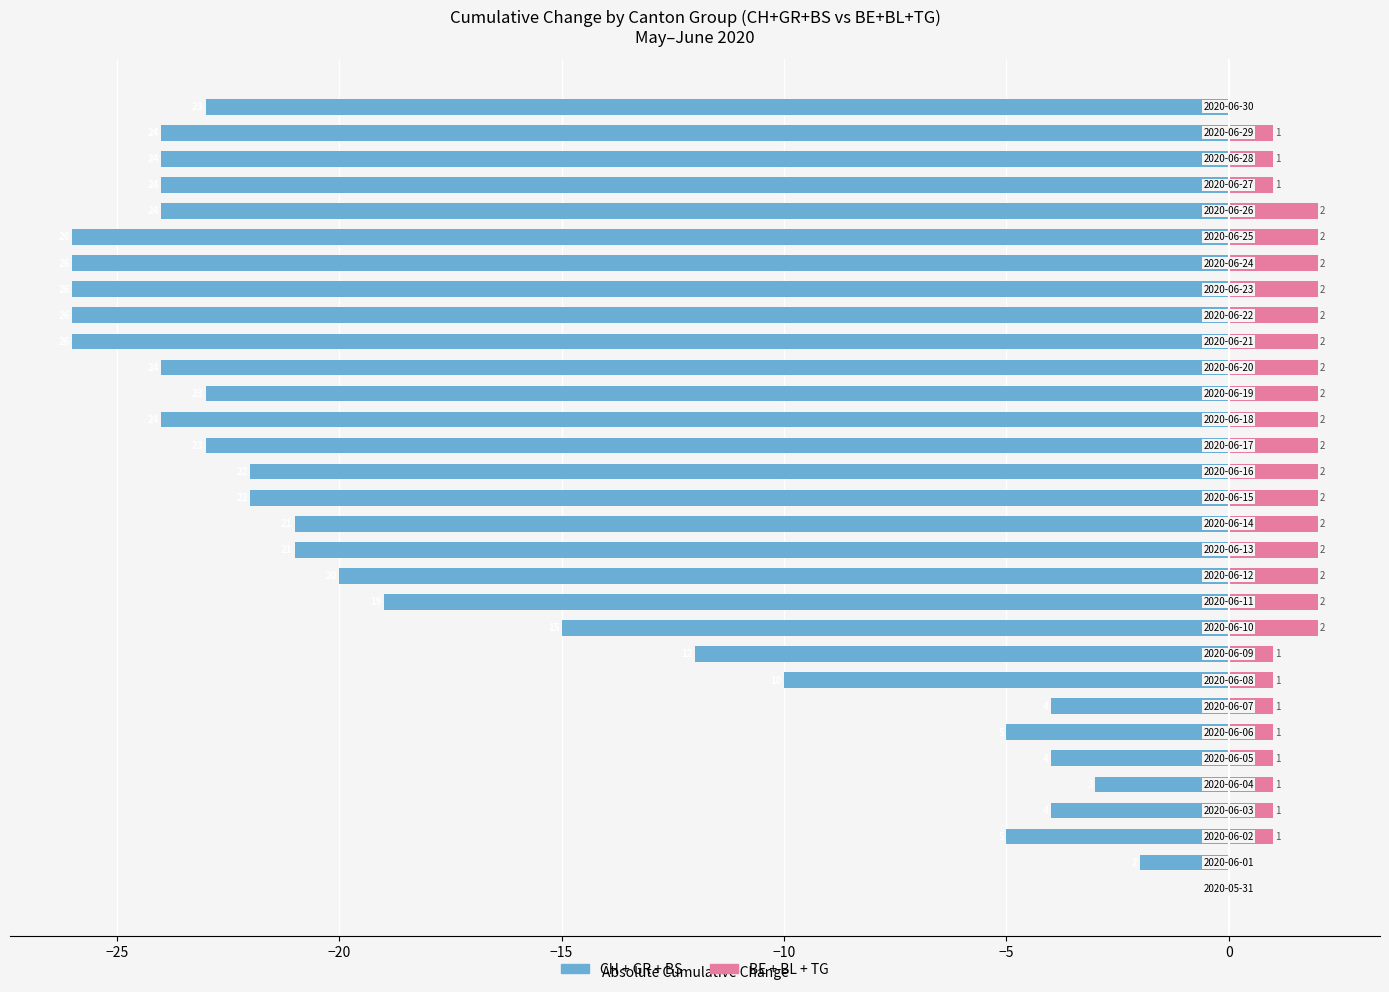

The value of BE+BL+TG at −15 is 2. True or false?

False